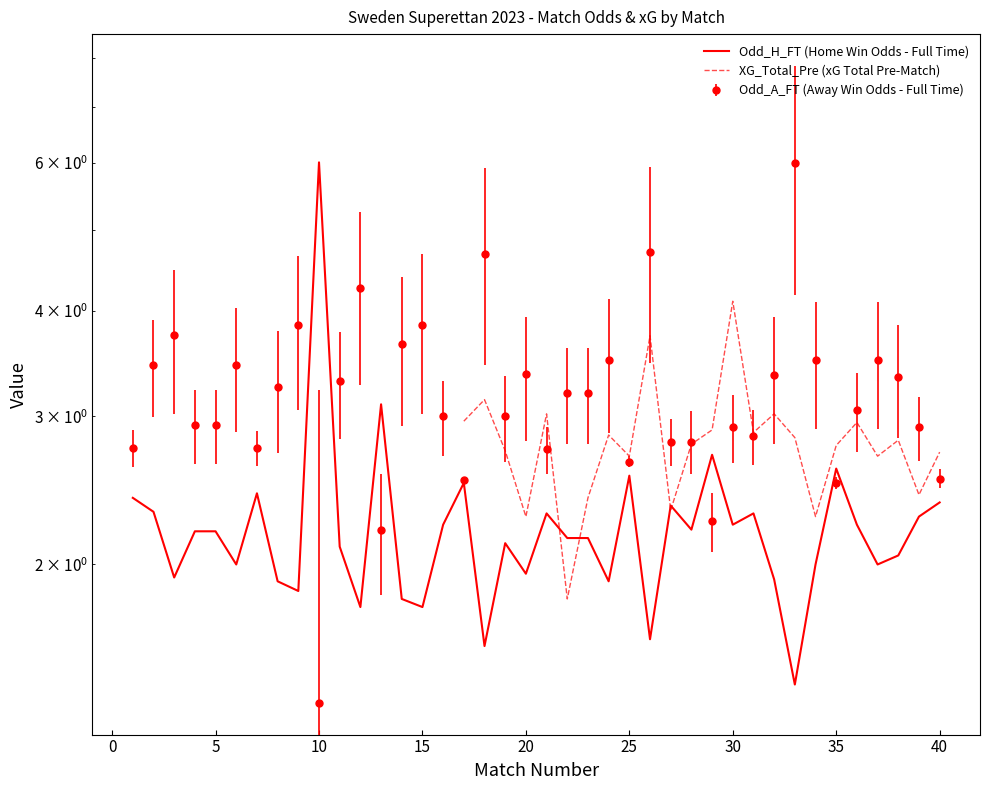

True or false: Odd_H_FT has a value of 3.9 at 27.

False